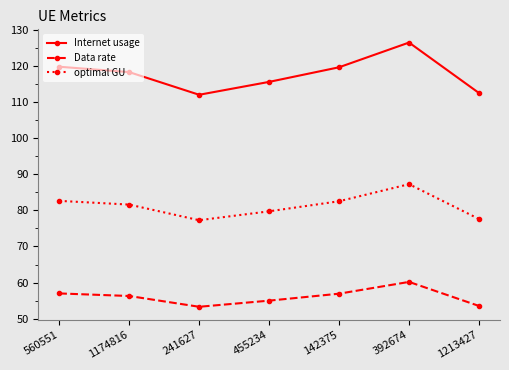

List the series in order of their peak value, highest first.

Internet usage, optimal GU, Data rate